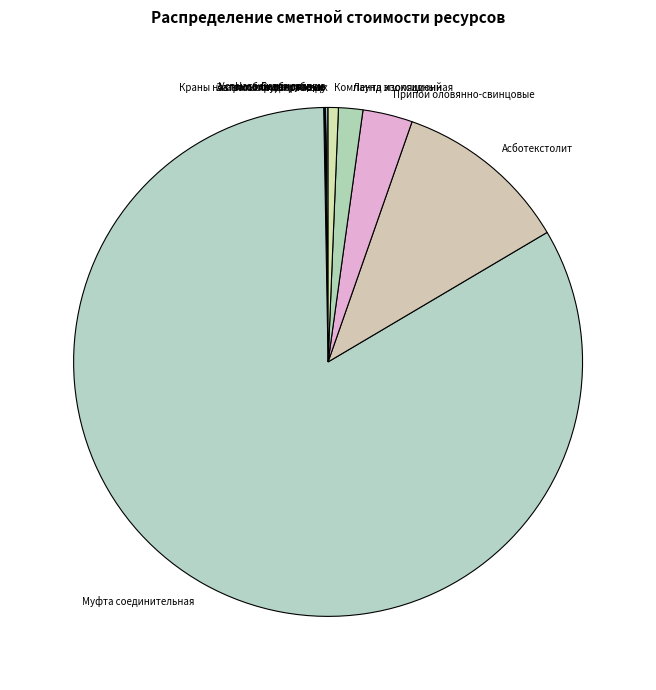

Is there any slice that represents more than half of the pie?

Yes